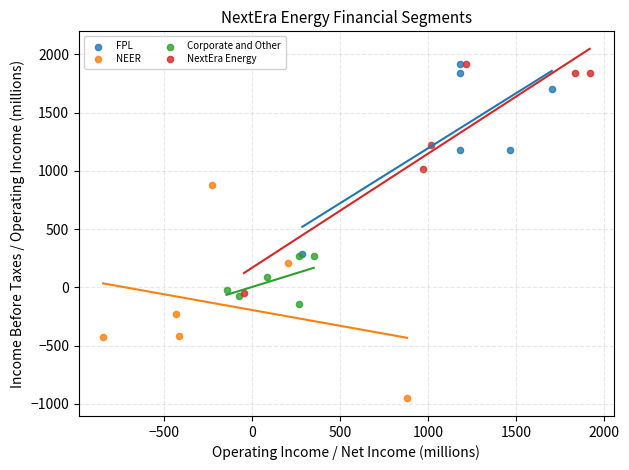

Which series contains the lowest Y value?

NEER